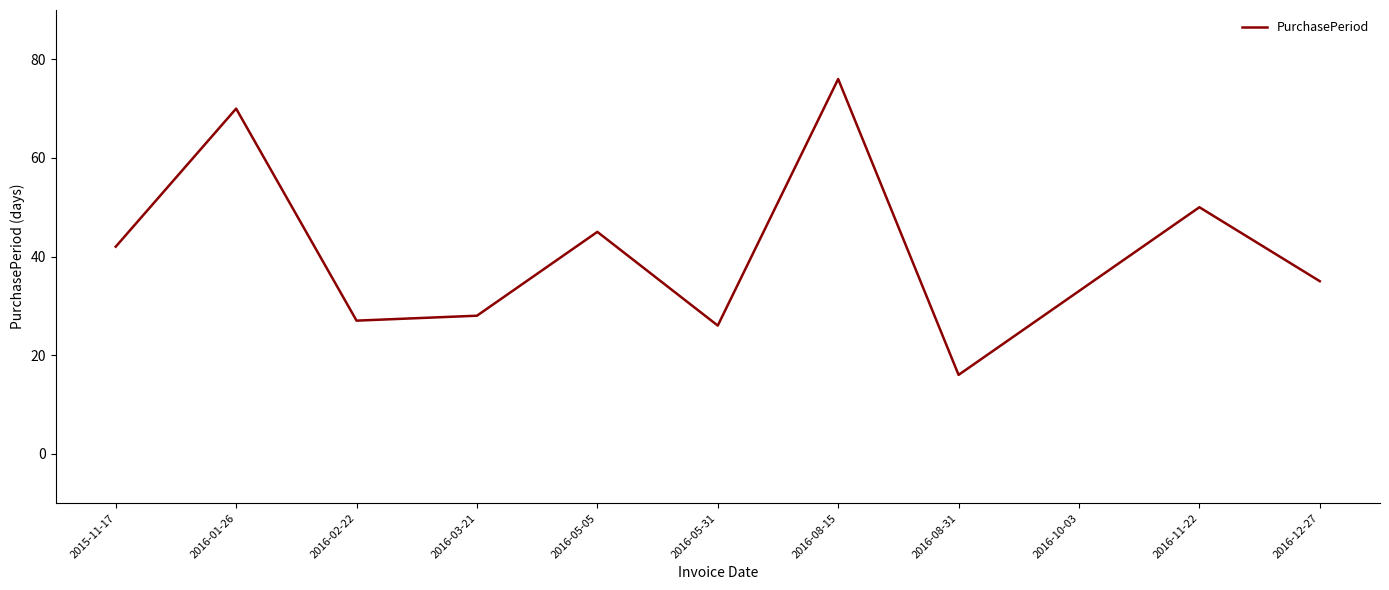

List the labels in order of value, largest first.

2016-08-15, 2016-01-26, 2016-11-22, 2016-05-05, 2015-11-17, 2016-12-27, 2016-10-03, 2016-03-21, 2016-02-22, 2016-05-31, 2016-08-31